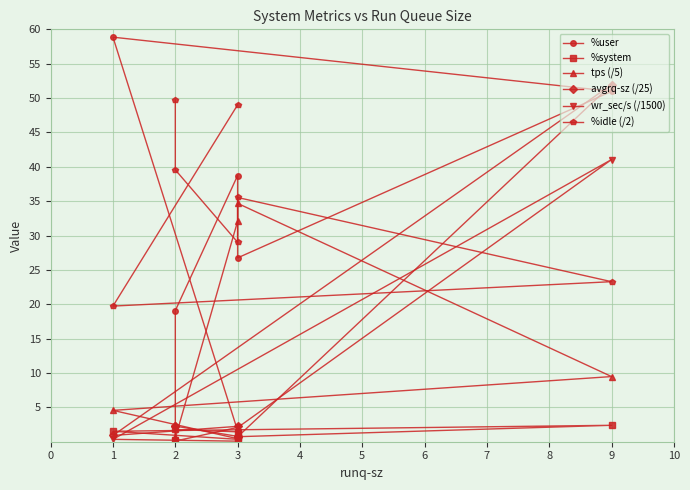

How many intersections are there between tps (/5) and %system?

2